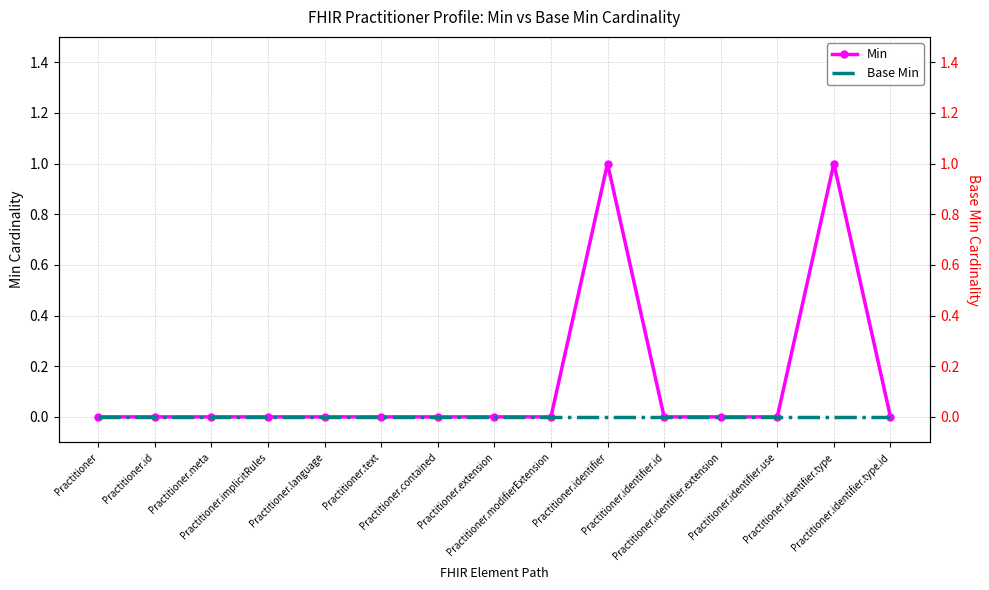

Reading left to right, what are all the values shown in this chart?

Min: 0	0	0	0	0	0	0	0	0	1	0	0	0	1	0
Base Min: 0	0	0	0	0	0	0	0	0	0	0	0	0	0	0